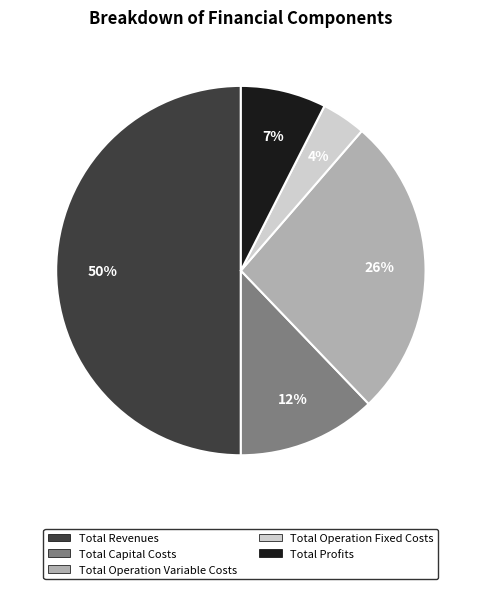

Combined, do Total Capital Costs and Total Revenues account for over 50%?

Yes